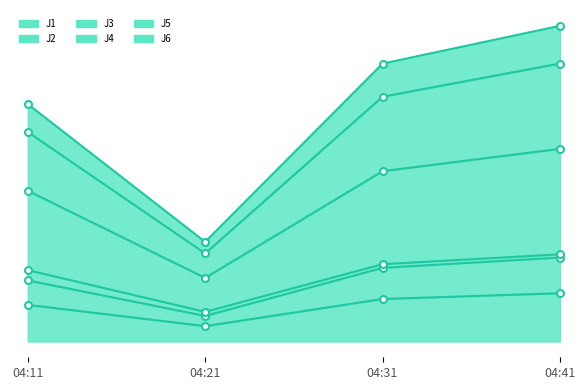

True or false: J6 and J4 cross at least once.

False